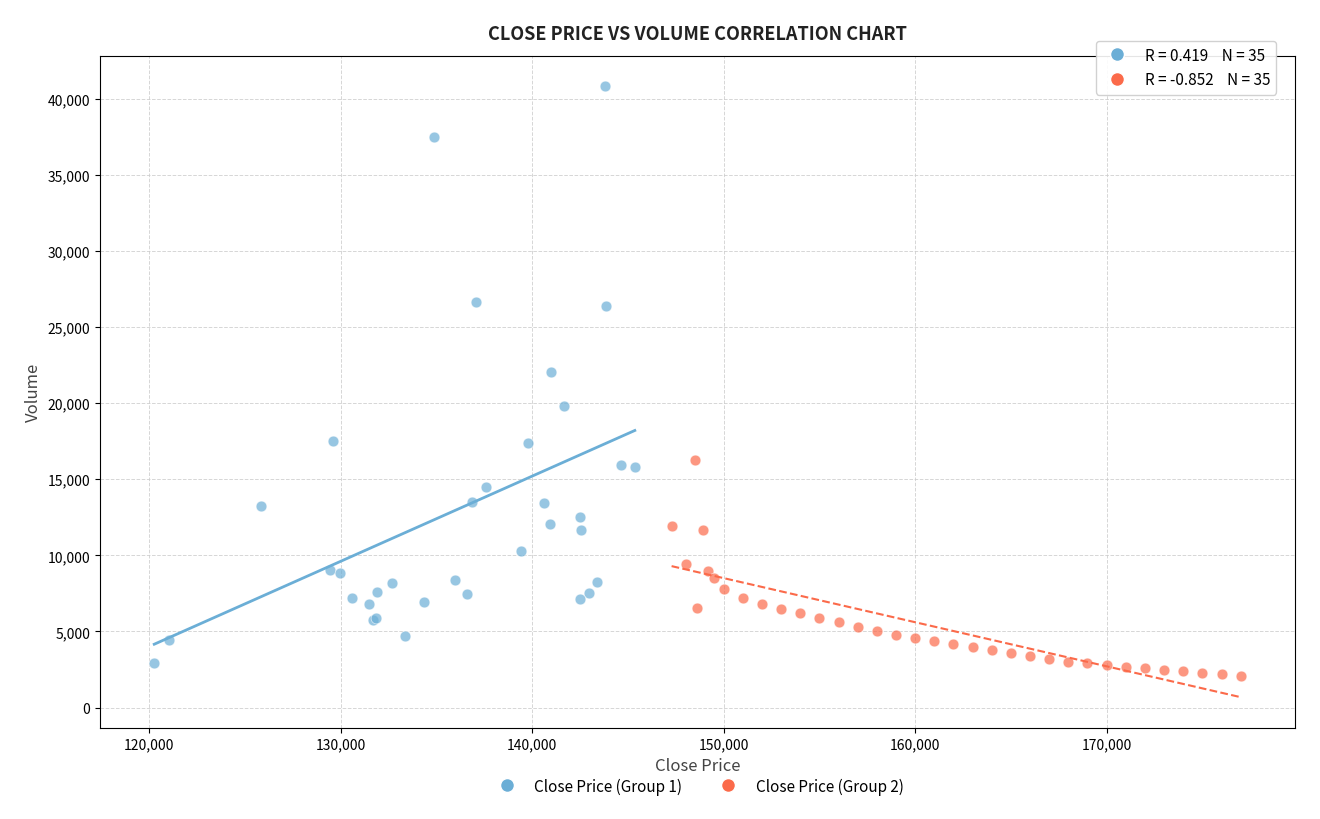

Which series contains the lowest Y value?

Close Price (Group 2)